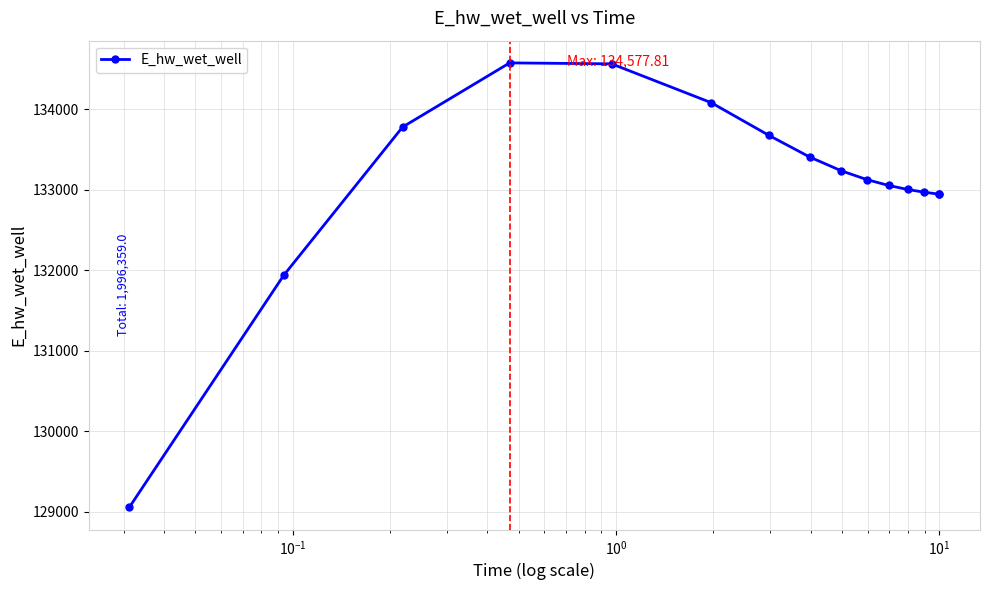

What is the maximum value shown in the chart?

134577.8